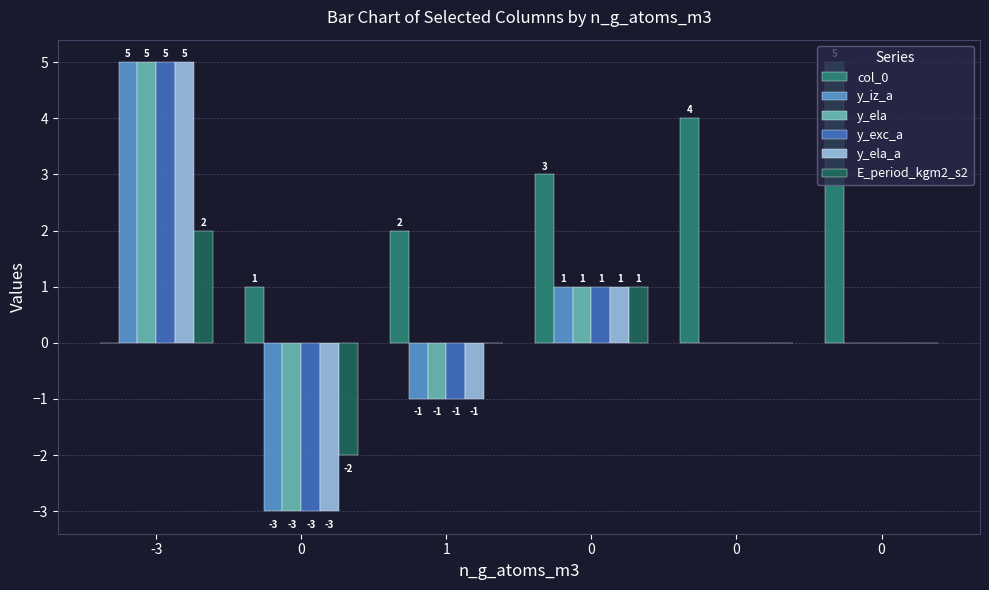

How many data points does each series have?

6